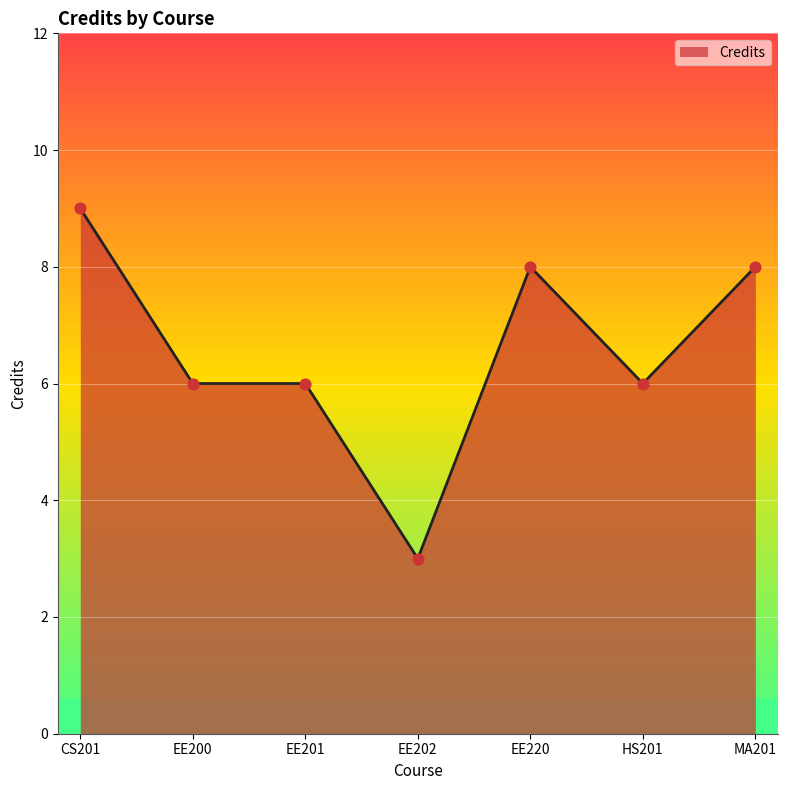

Approximately how many times larger is the value at EE200 compared to CS201?

0.7